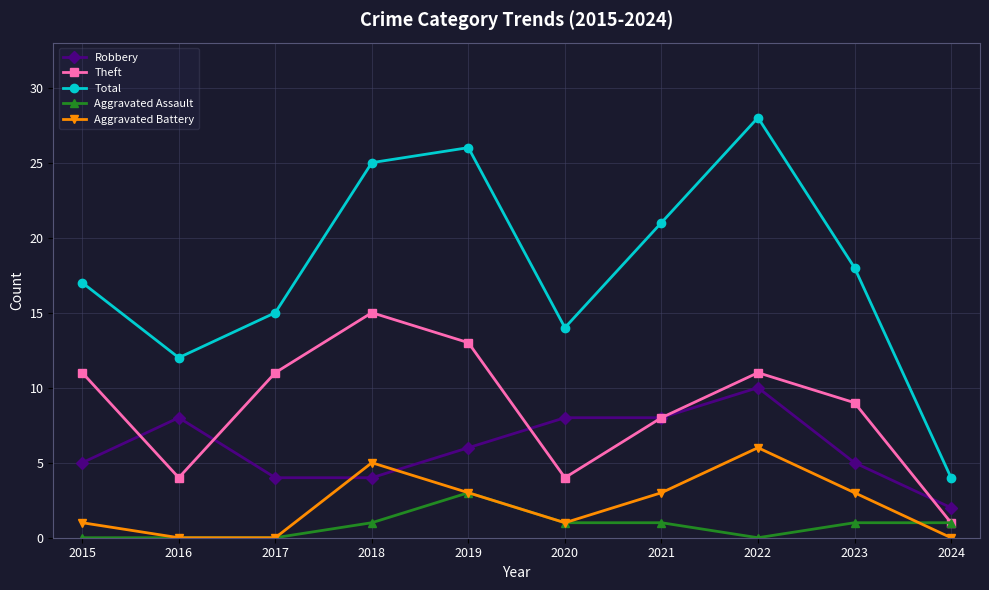

Is the value of Theft at 2020 greater than the value of Aggravated Battery at 2018?

No